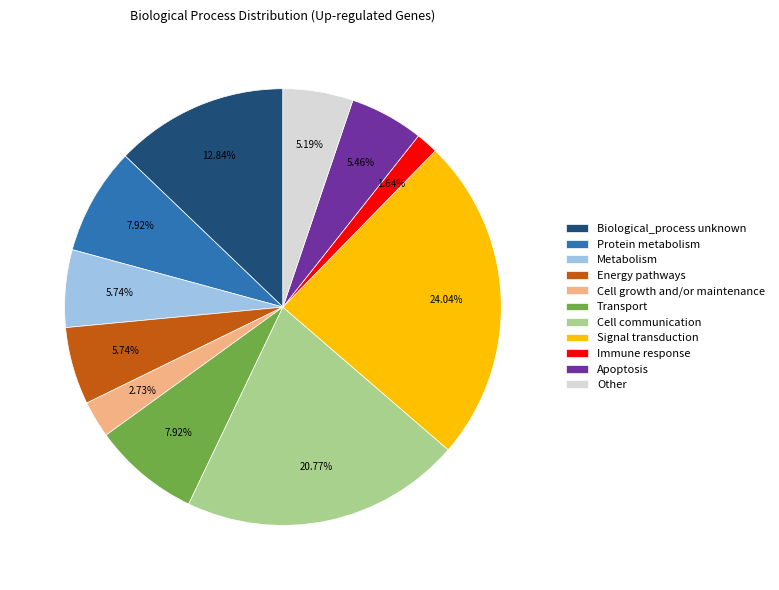

To the nearest percent, what is the combined percentage of Other and Metabolism?

11%